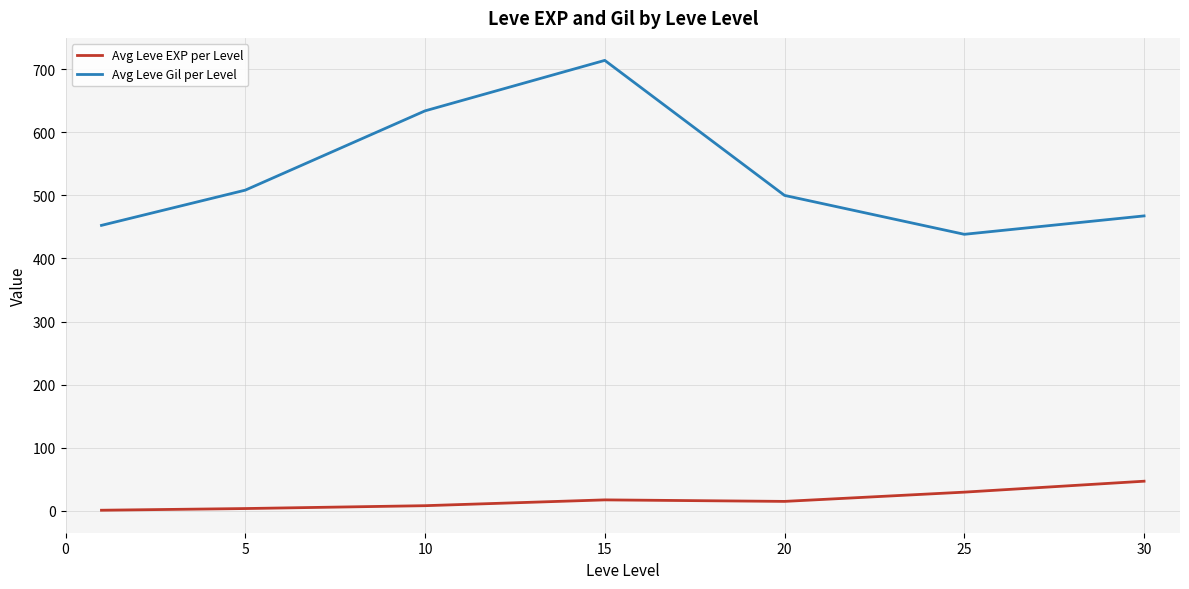

List the series in order of their peak value, lowest first.

Avg Leve EXP per Level, Avg Leve Gil per Level